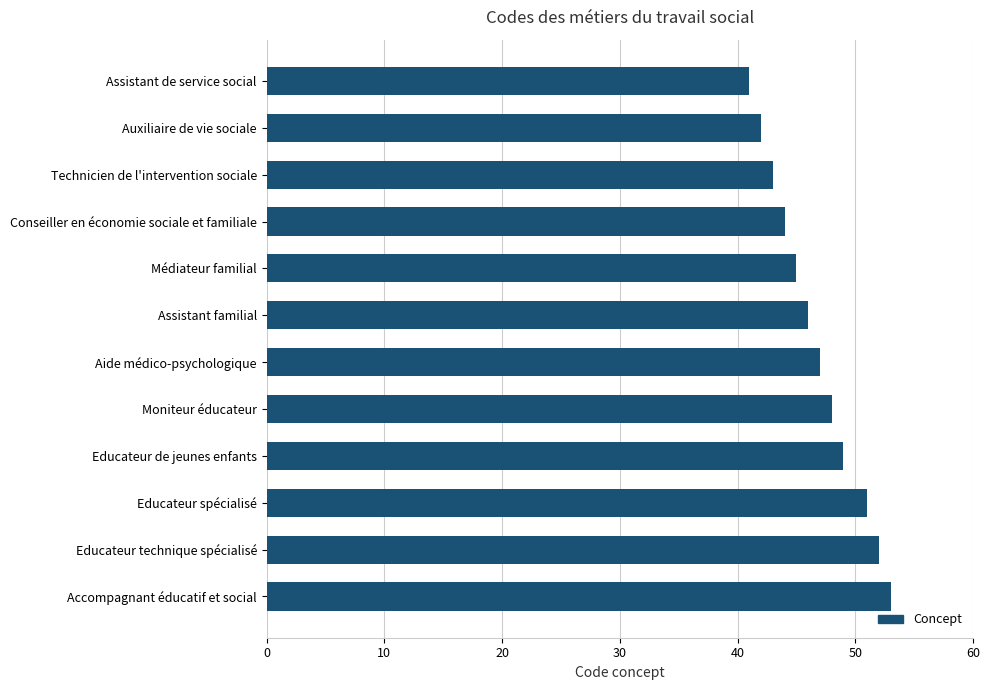

What is the difference between the maximum and minimum values?

12